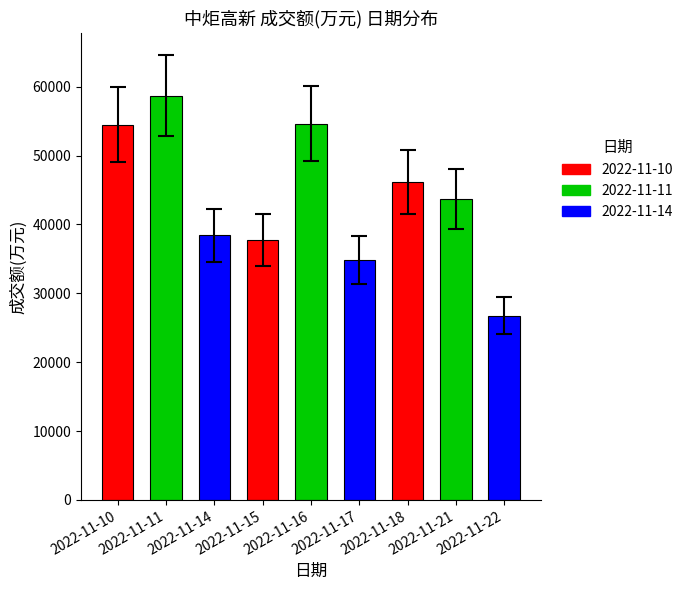

What is the value of the 7th bar from the left?

46198